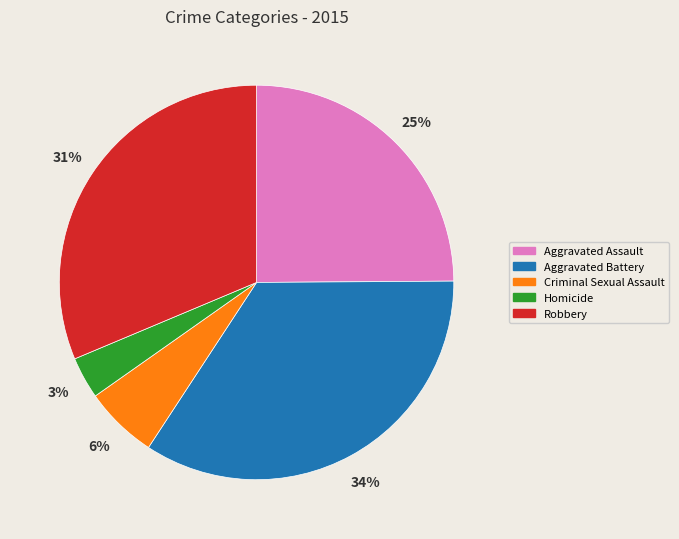

What percentage is the Homicide slice, to the nearest percent?

3%